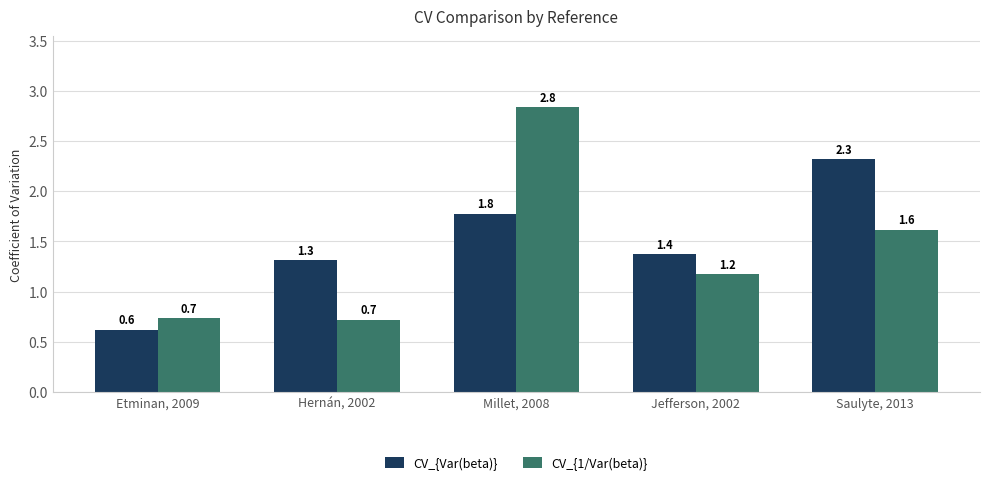

How many data points in CV_{Var(beta)} are less than 1?

1